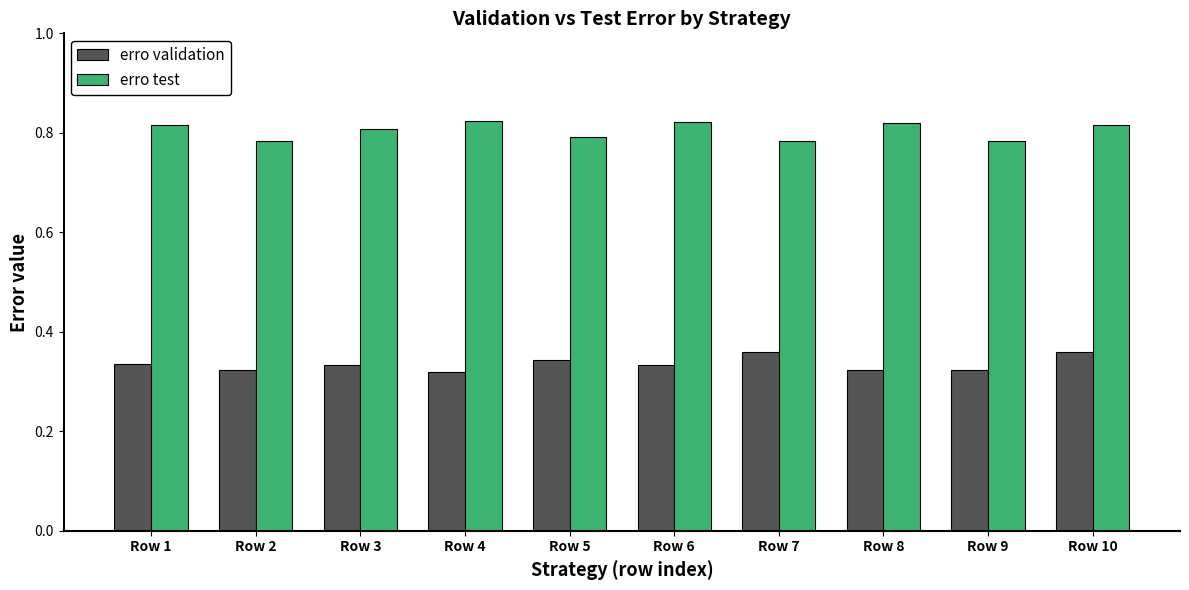

The erro validation series shows 0.6 at Row 5. True or false?

False